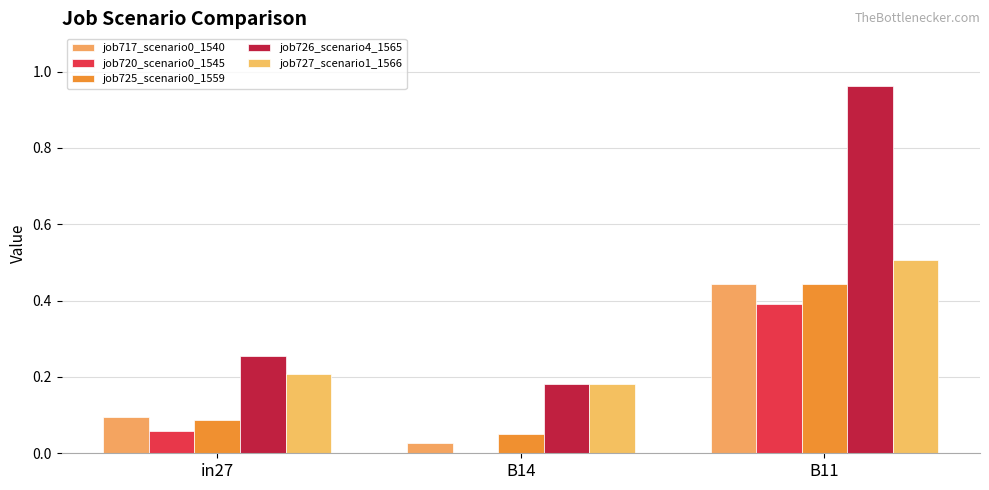

Rank the series at in27 from lowest to highest value.

job720_scenario0_1545, job725_scenario0_1559, job717_scenario0_1540, job727_scenario1_1566, job726_scenario4_1565